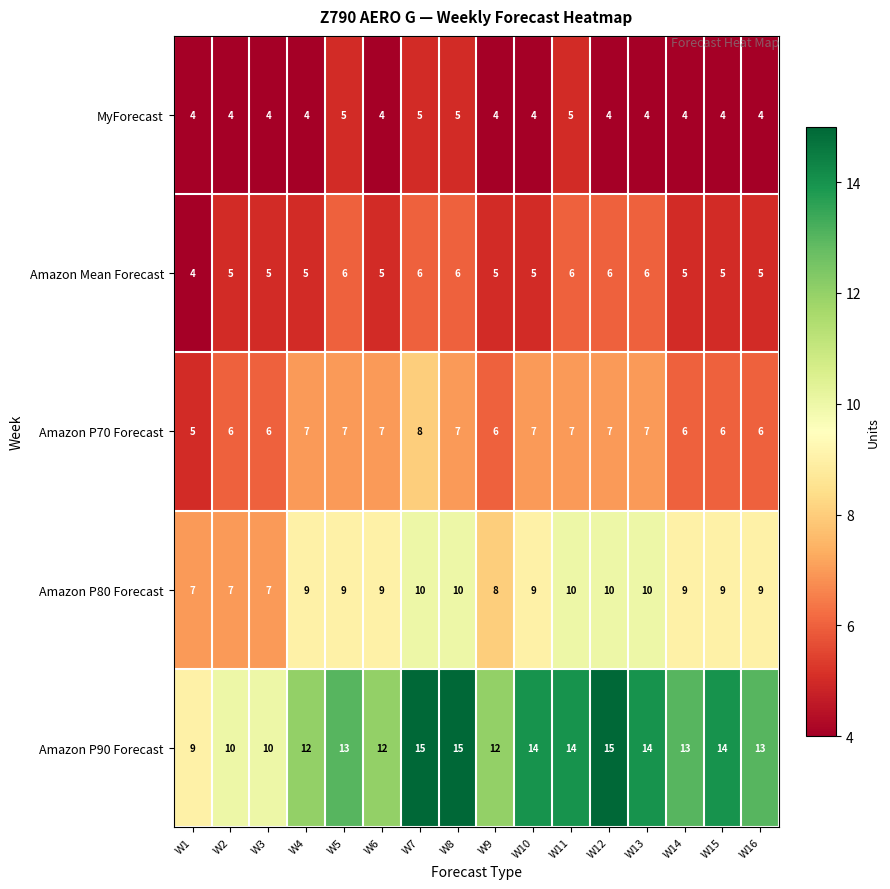

Count the number of data series in this chart.

5